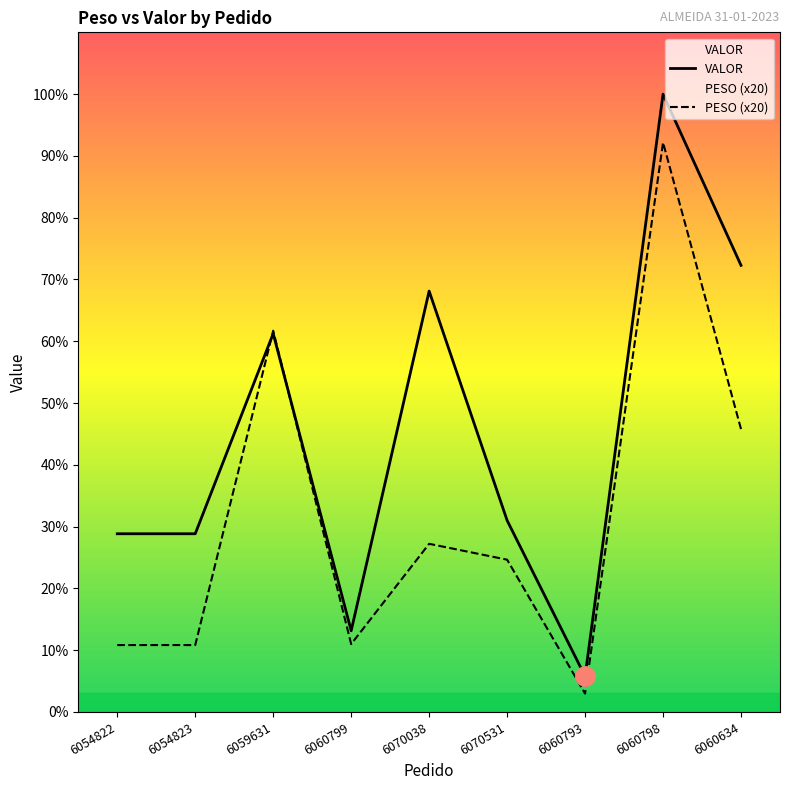

At which category is the sum across all series the highest?

6060798